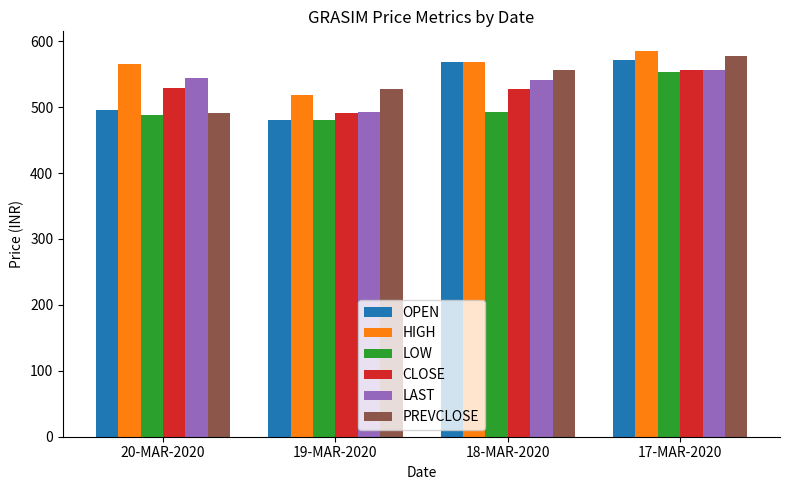

Between 20-MAR-2020 and 18-MAR-2020, which series saw the biggest shift?

OPEN